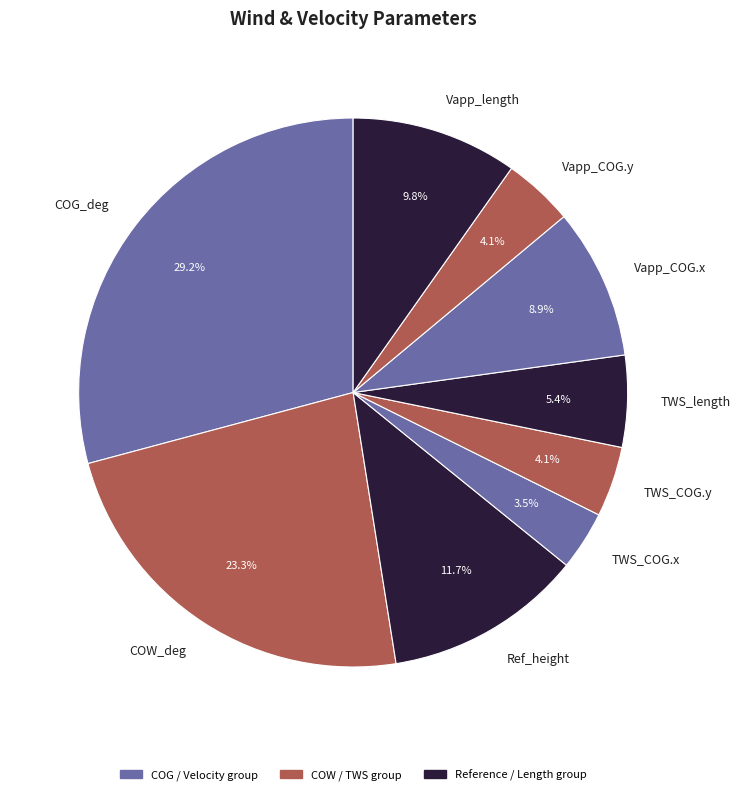

Is the sum of TWS_COG.y and Vapp_length greater than half?

No